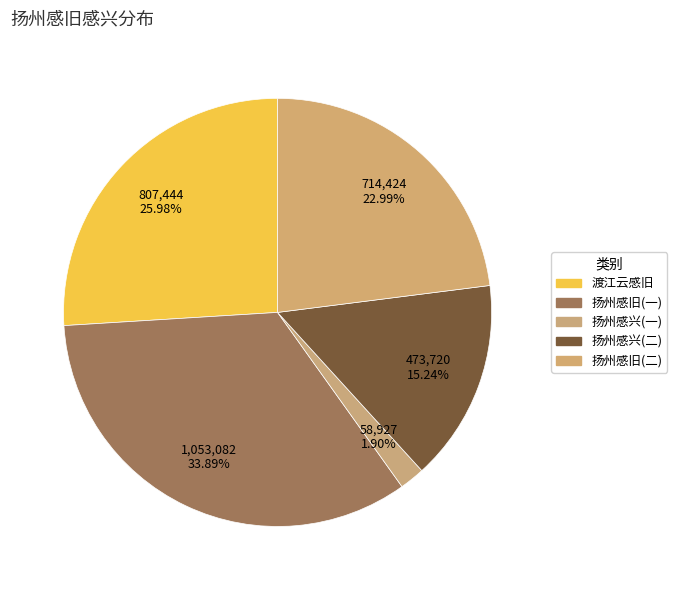

Which slice is the smallest?

扬州感兴